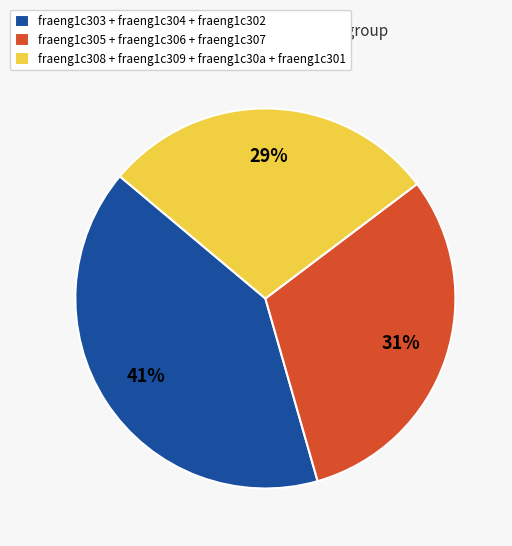

What percentage is the fraeng1c308 + fraeng1c309 + fraeng1c30a + fraeng1c301 slice, to the nearest percent?

29%